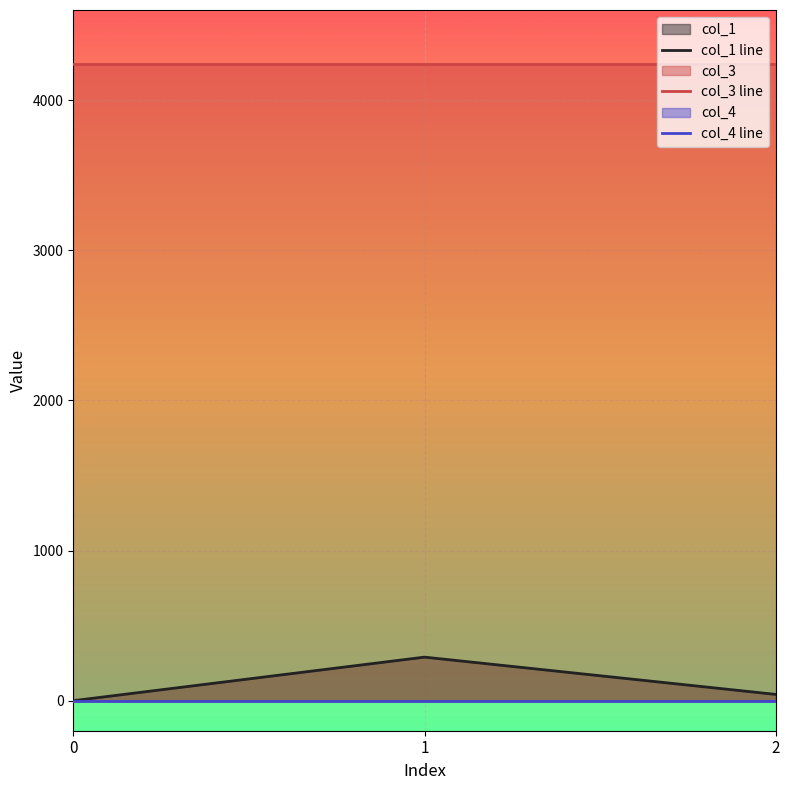

What is the greatest value displayed?

4240.0